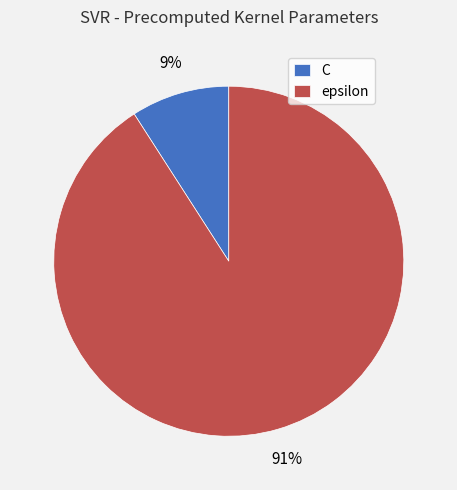

Which has a higher value, C or epsilon?

epsilon